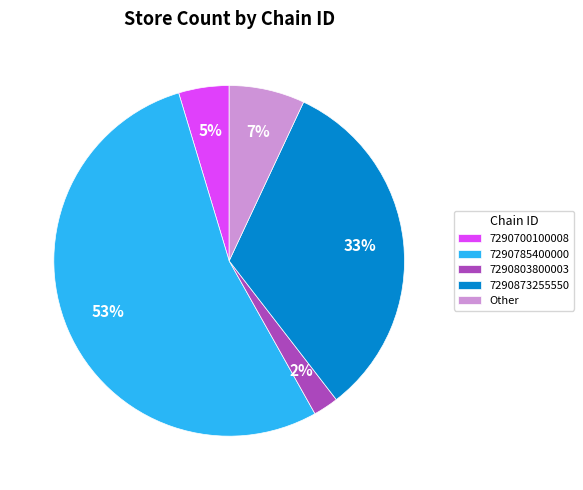

To the nearest percent, what is the combined percentage of 7290803800003 and 7290700100008?

7%